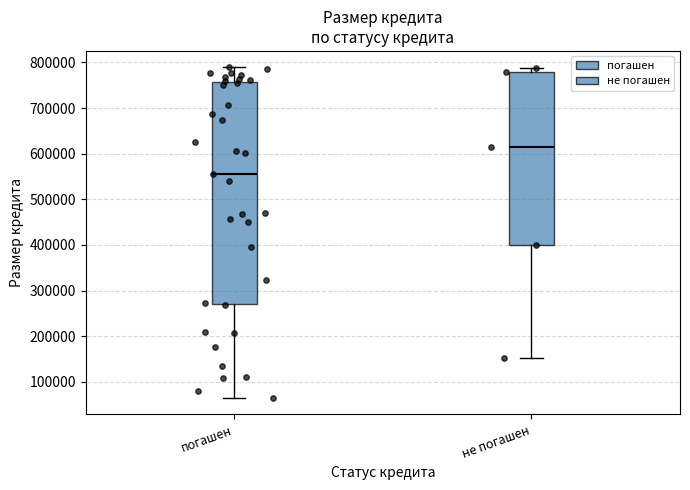

Where does the upper whisker of the box for погашен end on the y-axis? The values are not printed on the chart, so give them approximately, as read against the axis.

790000